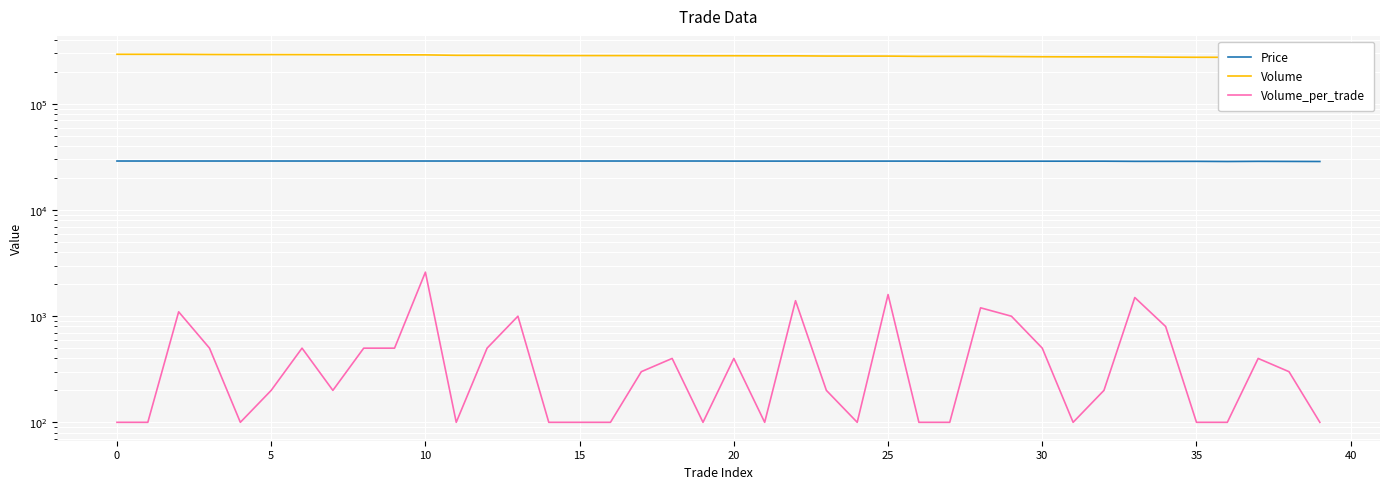

True or false: Price and Volume_per_trade cross at least once.

False